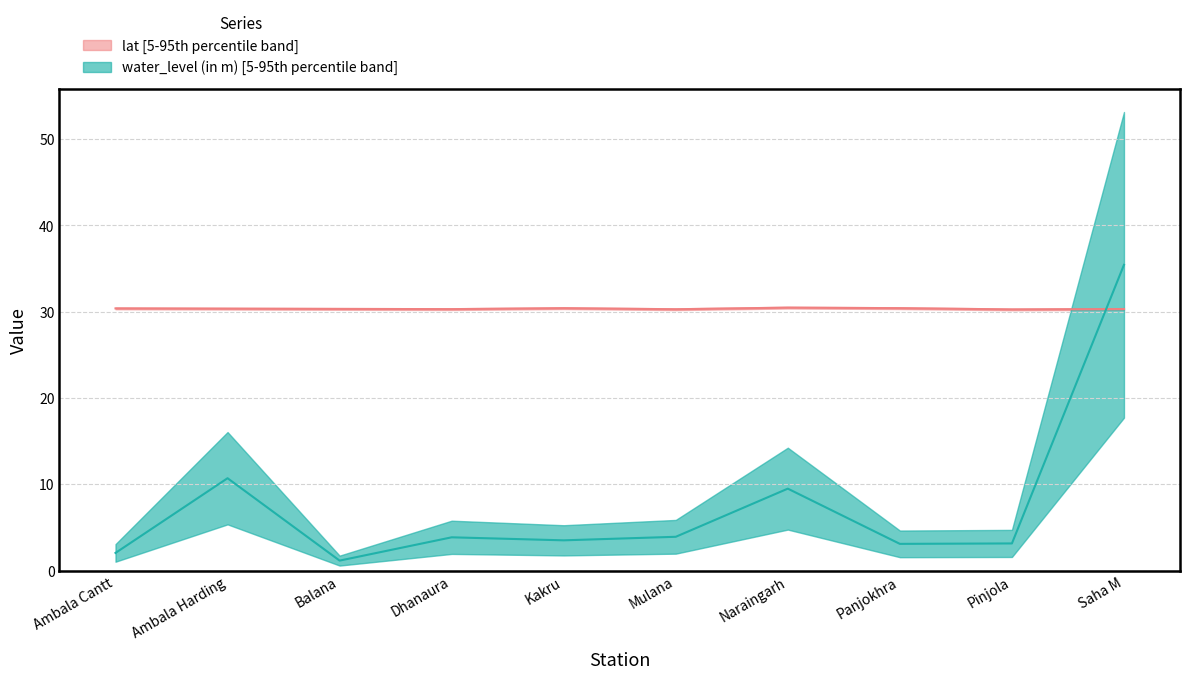

Where do lat and water_level (in m) first cross each other?

Pinjola and Saha M